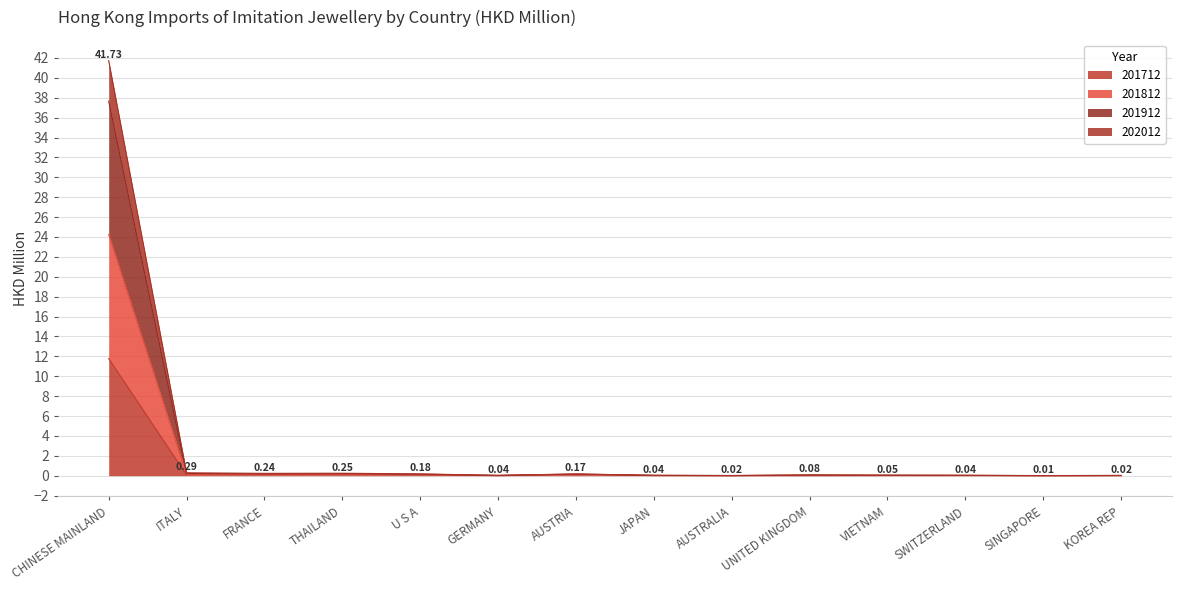

At which category is the sum across all series the highest?

CHINESE MAINLAND